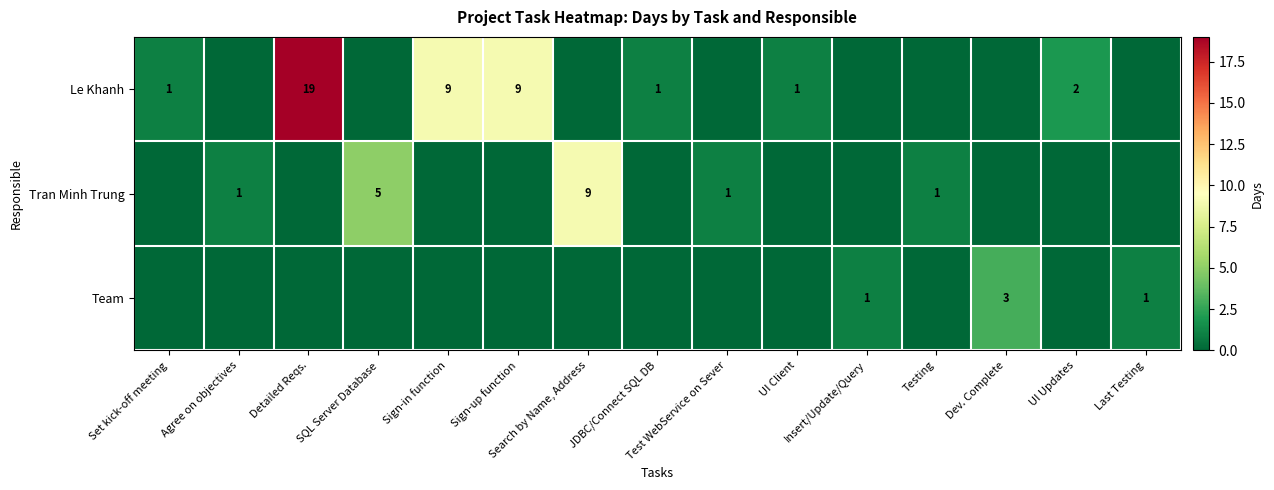

What is the difference between the maximum and minimum values in the Team series?

3